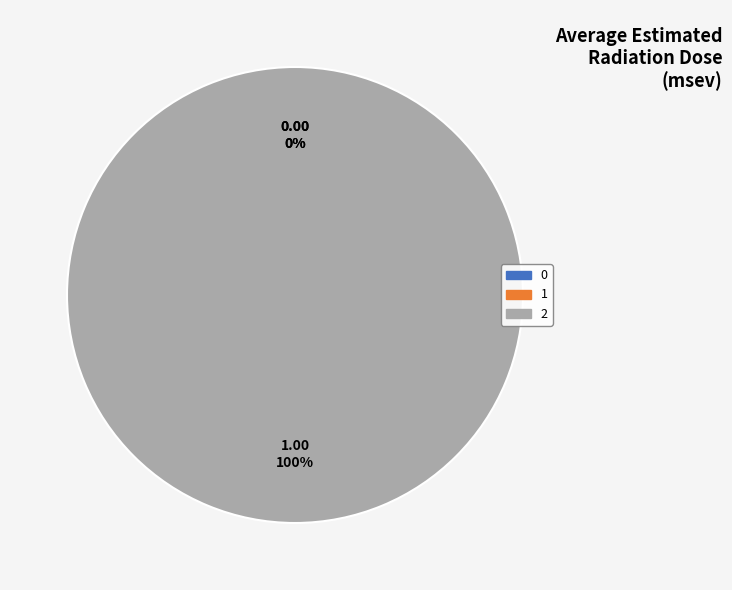

Do 2 and 1 together represent more than half of the pie?

Yes